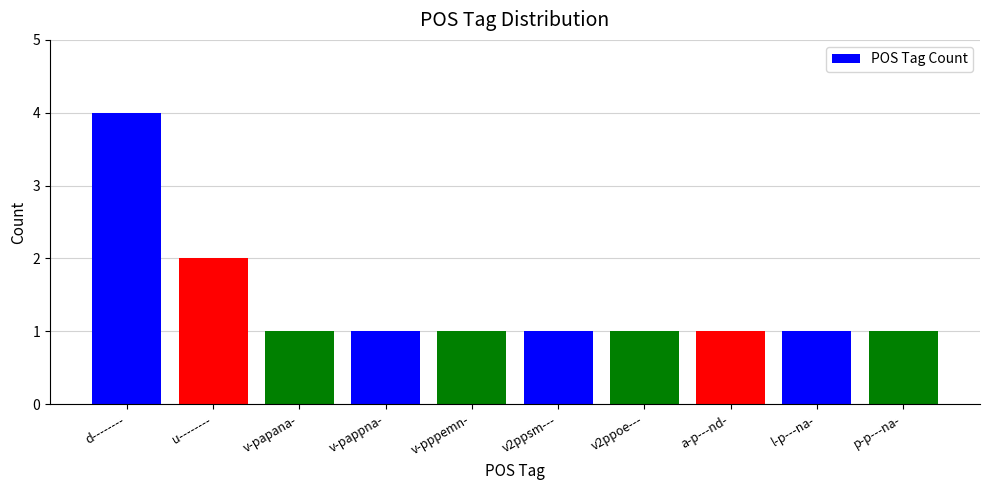

What is the label of the 5th bar from the left?

v-pppemn-